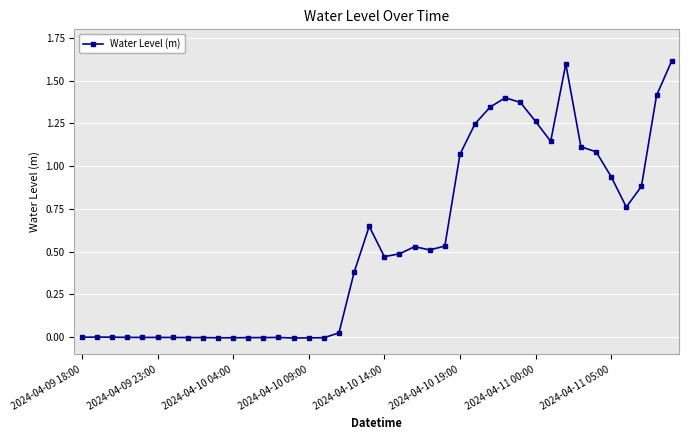

What is the value of the 33rd point from the left?

1.6